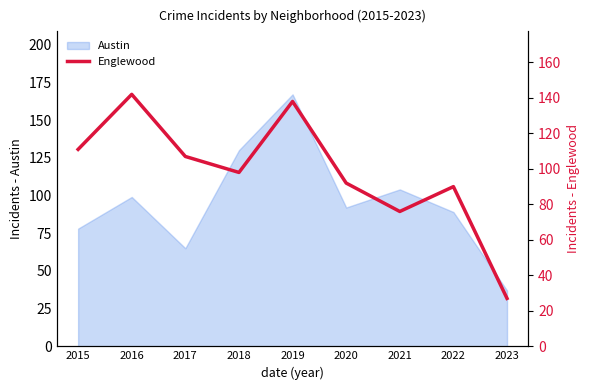

Which label corresponds to the largest value in the chart?

2016